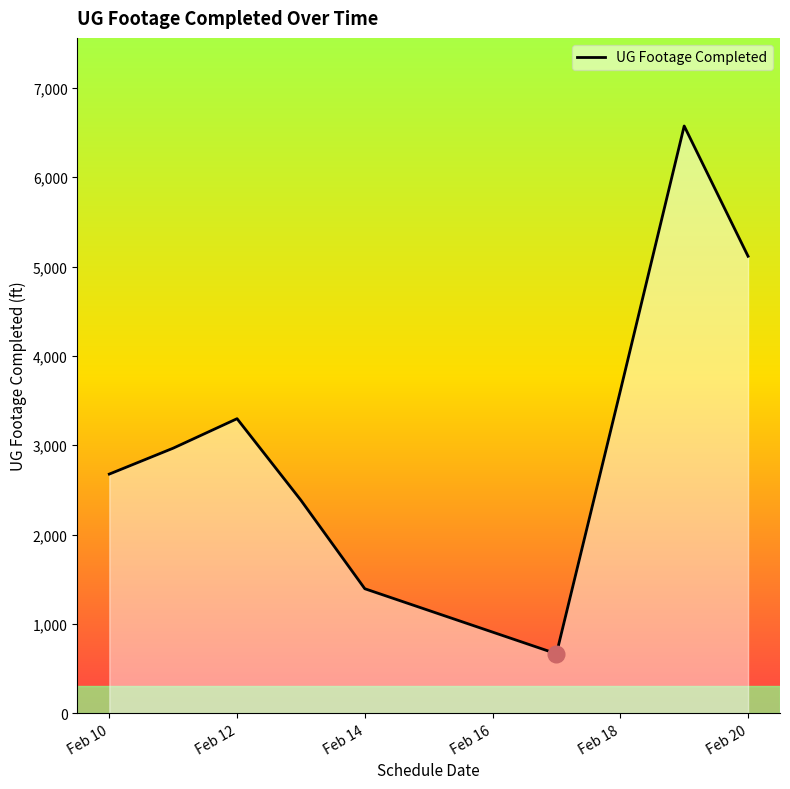

Reading left to right, transcribe all the data shown in this chart.

2677	2967	3297	2384	1394	666	3607	6573	5115